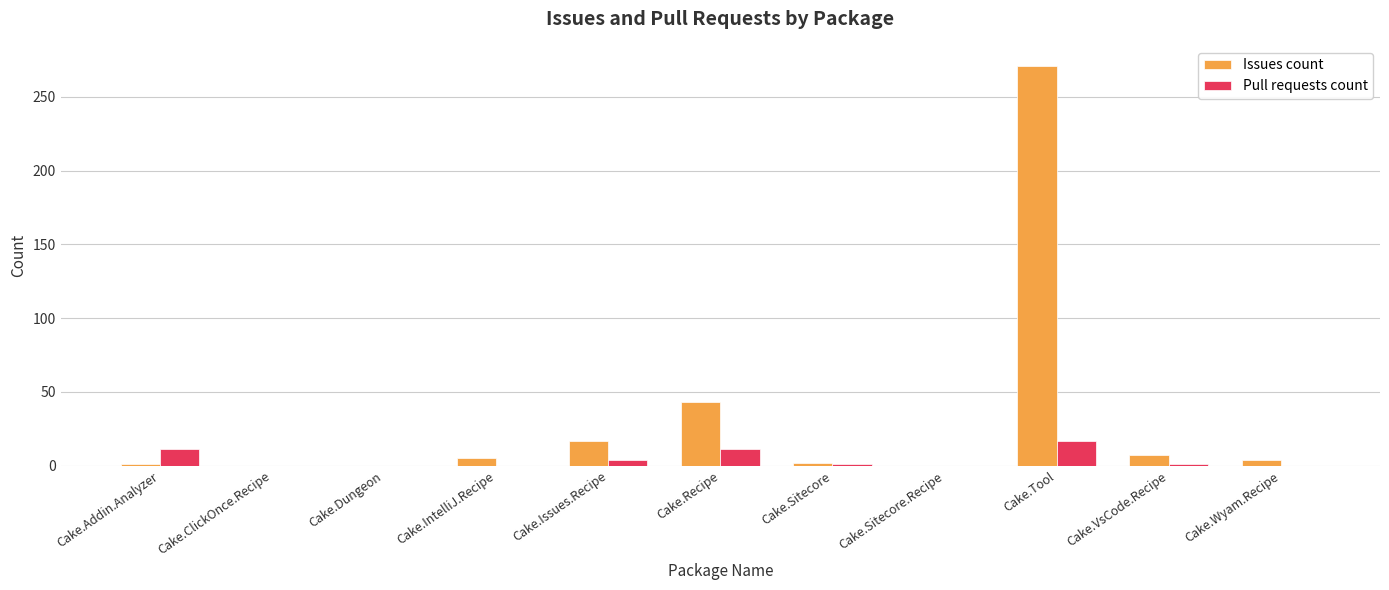

At which category is the sum across all series the highest?

Cake.Tool